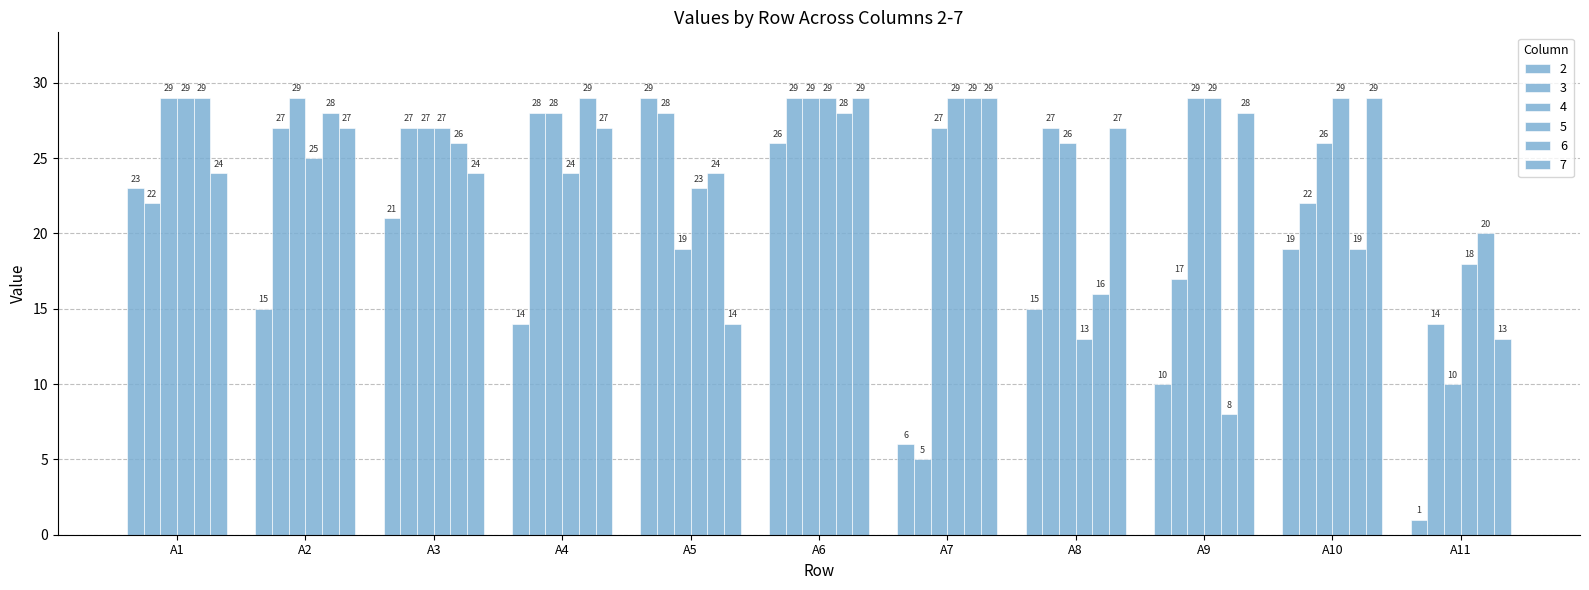

Which series has the largest total across all categories?

4